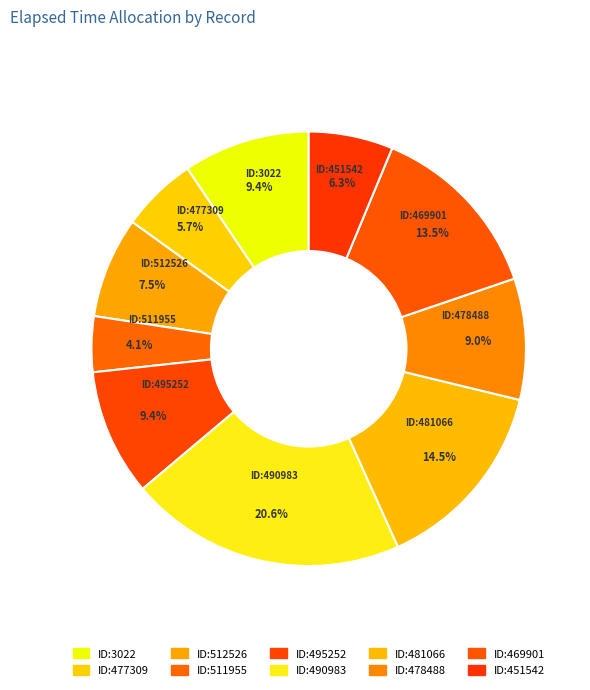

True or false: ID:478488 accounts for 1% of the total.

False